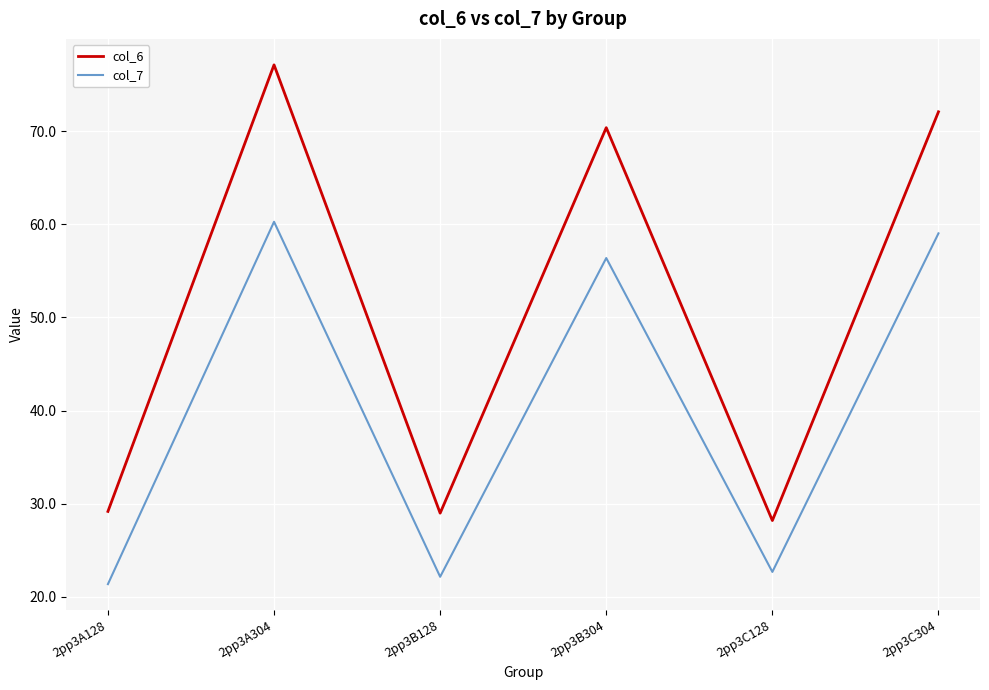

True or false: col_7 has a value of 56.4 at 2pp3B304.

True